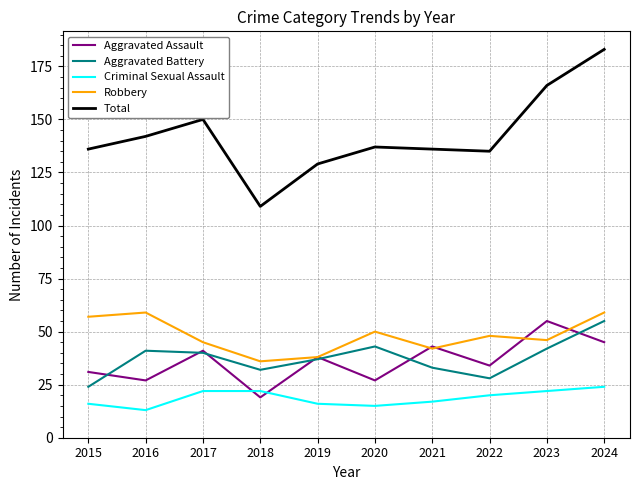

Reading left to right, list all the values displayed in this chart.

Aggravated Assault: 31	27	41	19	38	27	43	34	55	45
Aggravated Battery: 24	41	40	32	37	43	33	28	42	55
Criminal Sexual Assault: 16	13	22	22	16	15	17	20	22	24
Robbery: 57	59	45	36	38	50	42	48	46	59
Total: 136	142	150	109	129	137	136	135	166	183